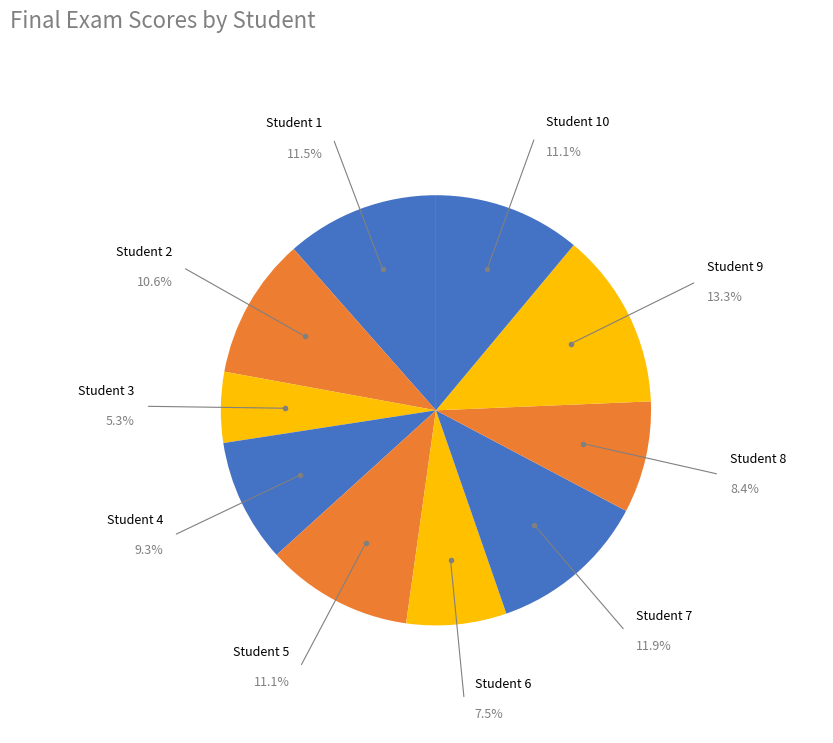

Which slice is the smallest?

Student 3